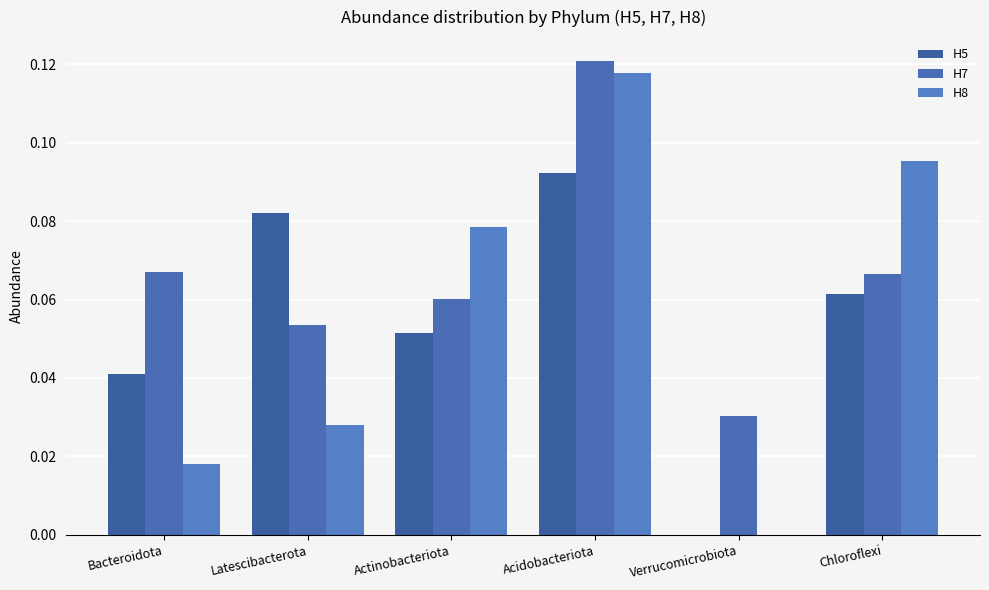

At Acidobacteriota, list the series in order from largest to smallest.

H7, H8, H5